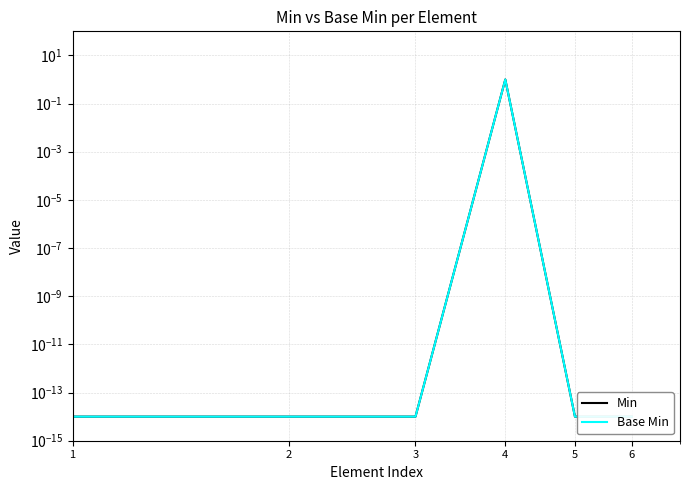

Does the chart have visible grid lines?

Yes